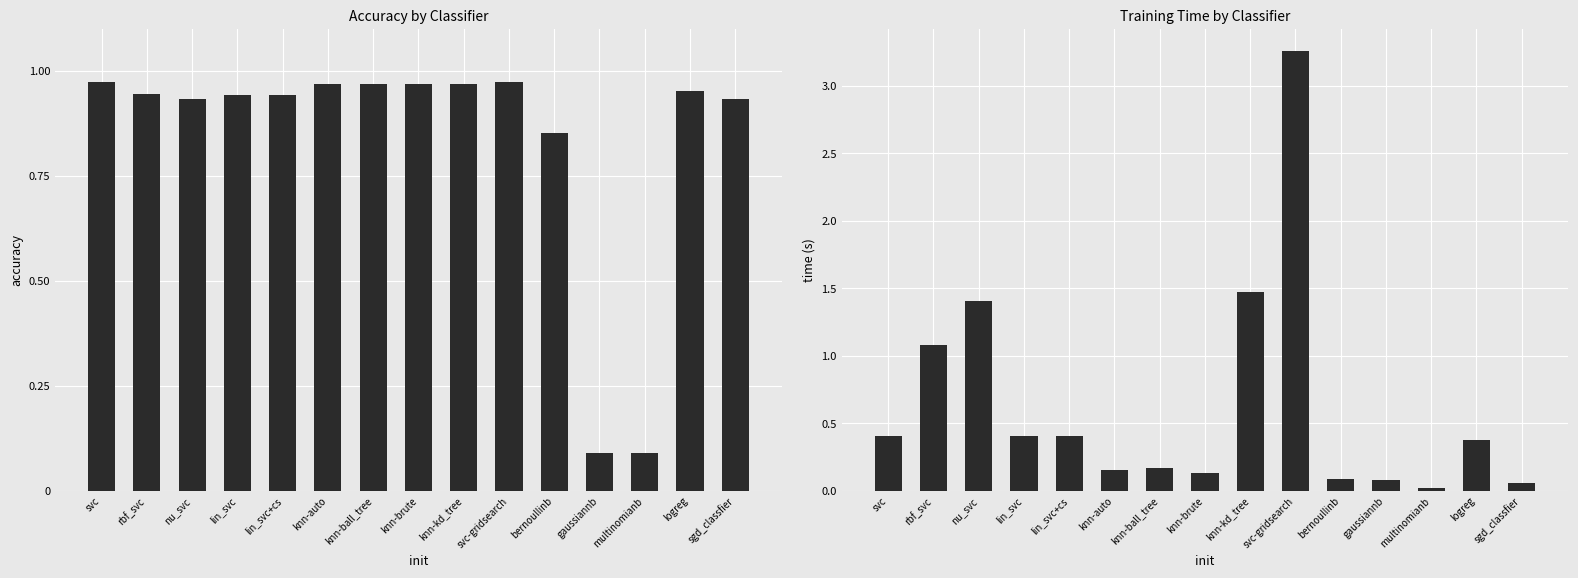

Is it true that time equals 0.1 at bernoullinb?

True